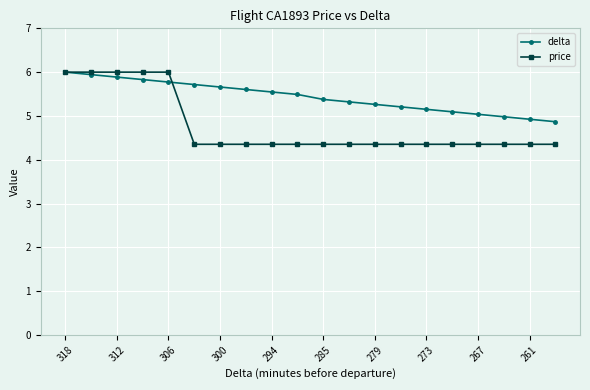

How many categories are shown in the chart?

20